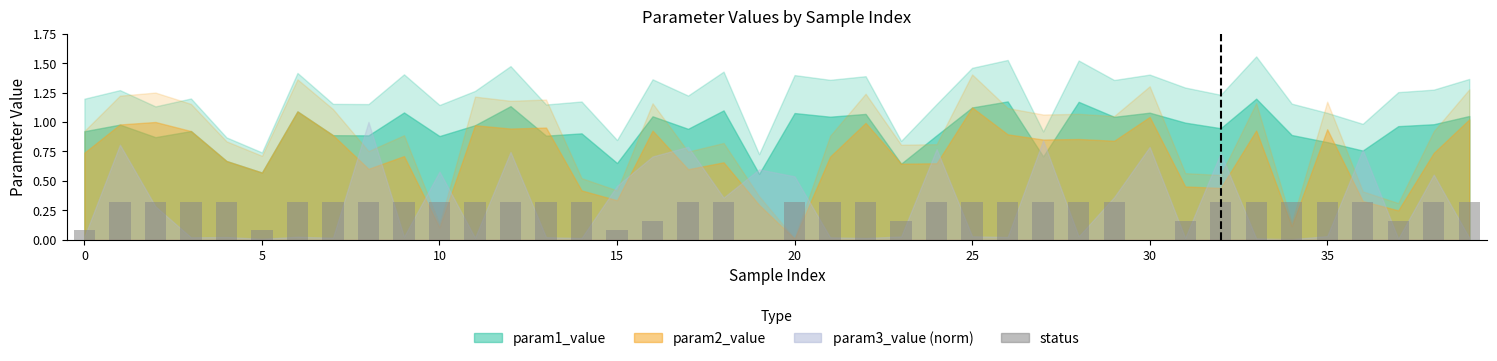

What is the sum of all values?

10.8